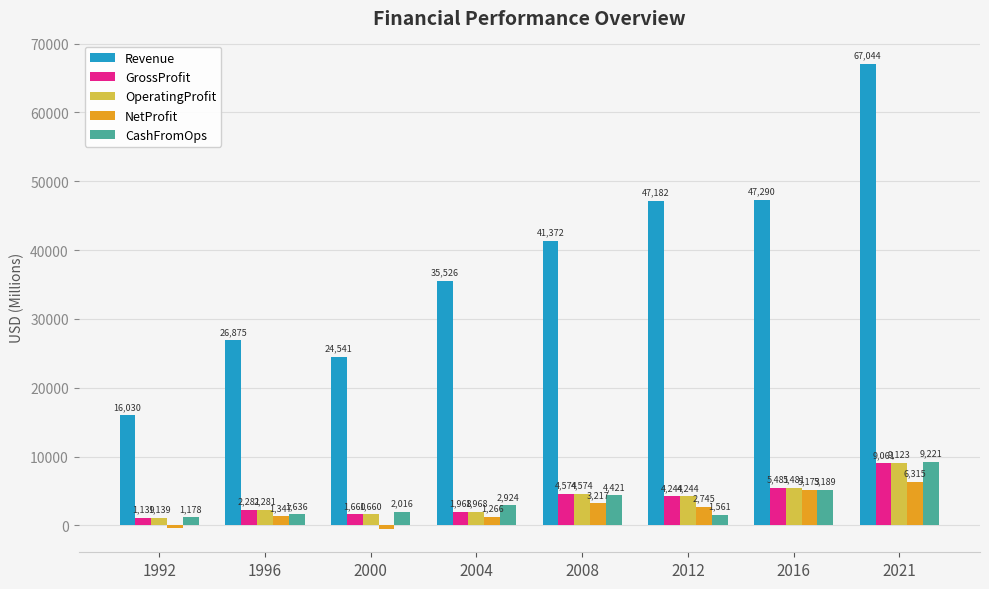

What is the difference between the second highest and minimum values in the CashFromOps series?

4011